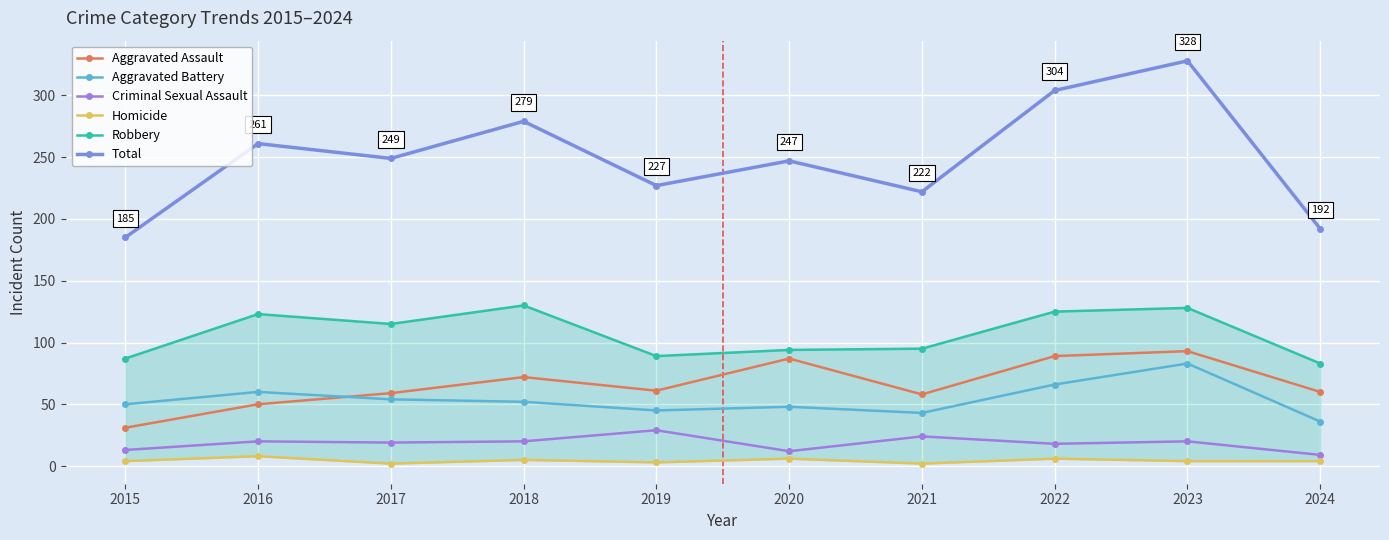

At which category does Homicide reach its first local peak?

2016